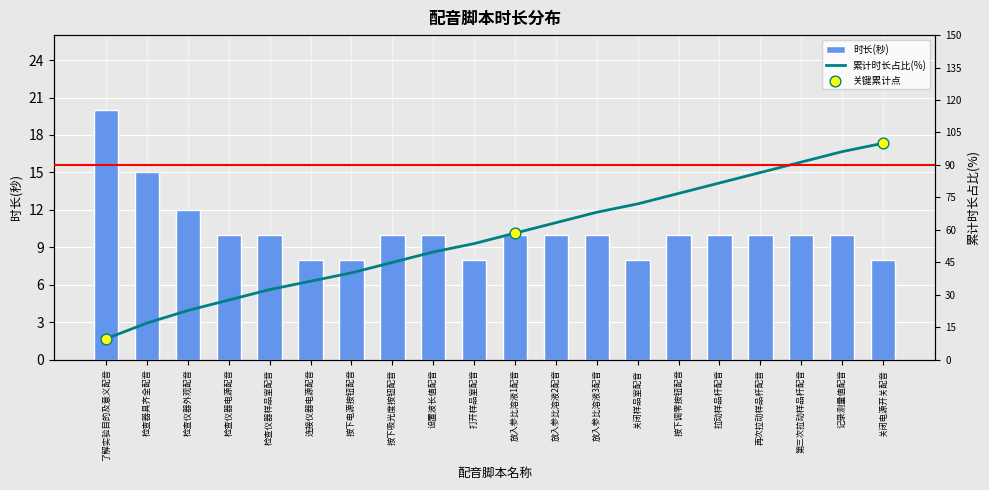

What is the ratio of the value at 记录测量值配音 to the value at 检查仪器电源配音?

1.0